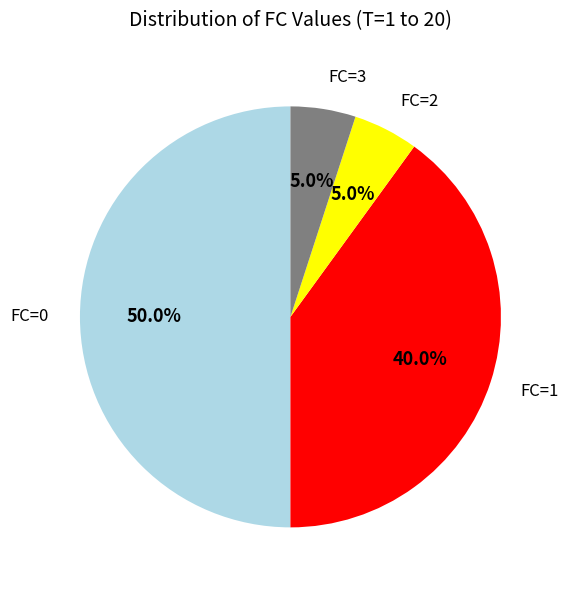

Count the number of slices in the pie.

4